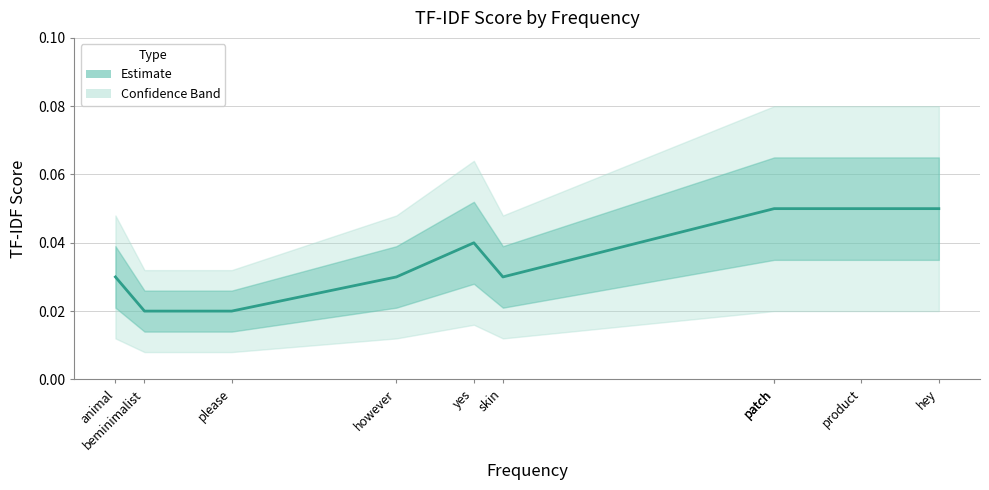

At which label is the value closest to 0?

beminimalist